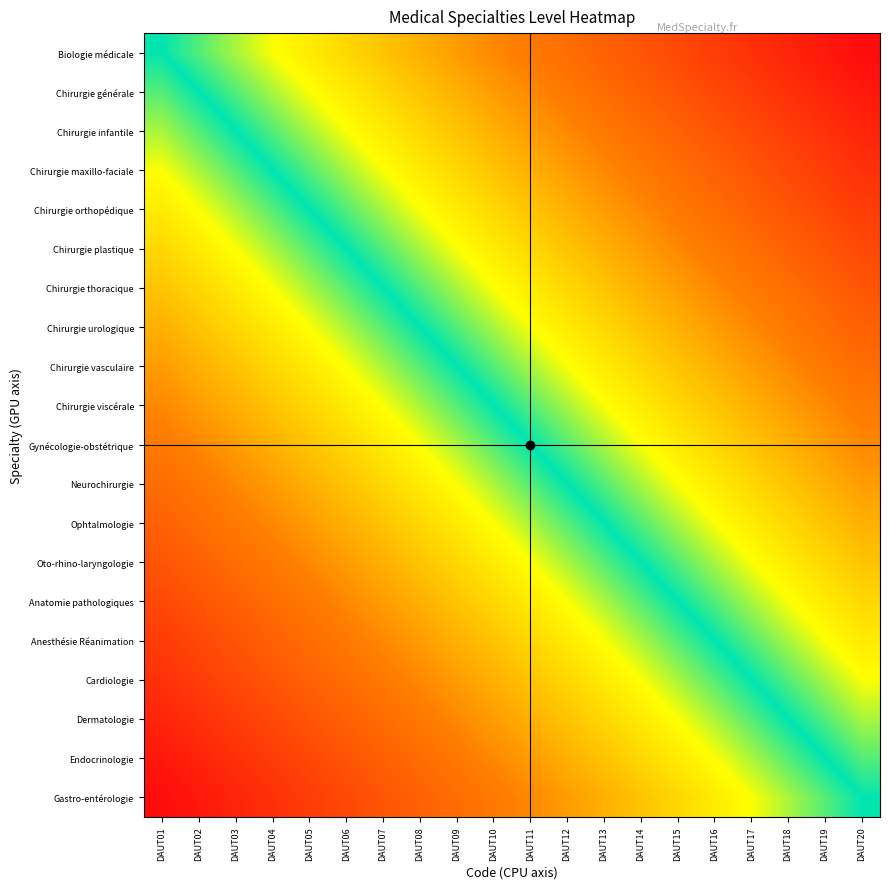

At how many categories does at least one series exceed 0?

20